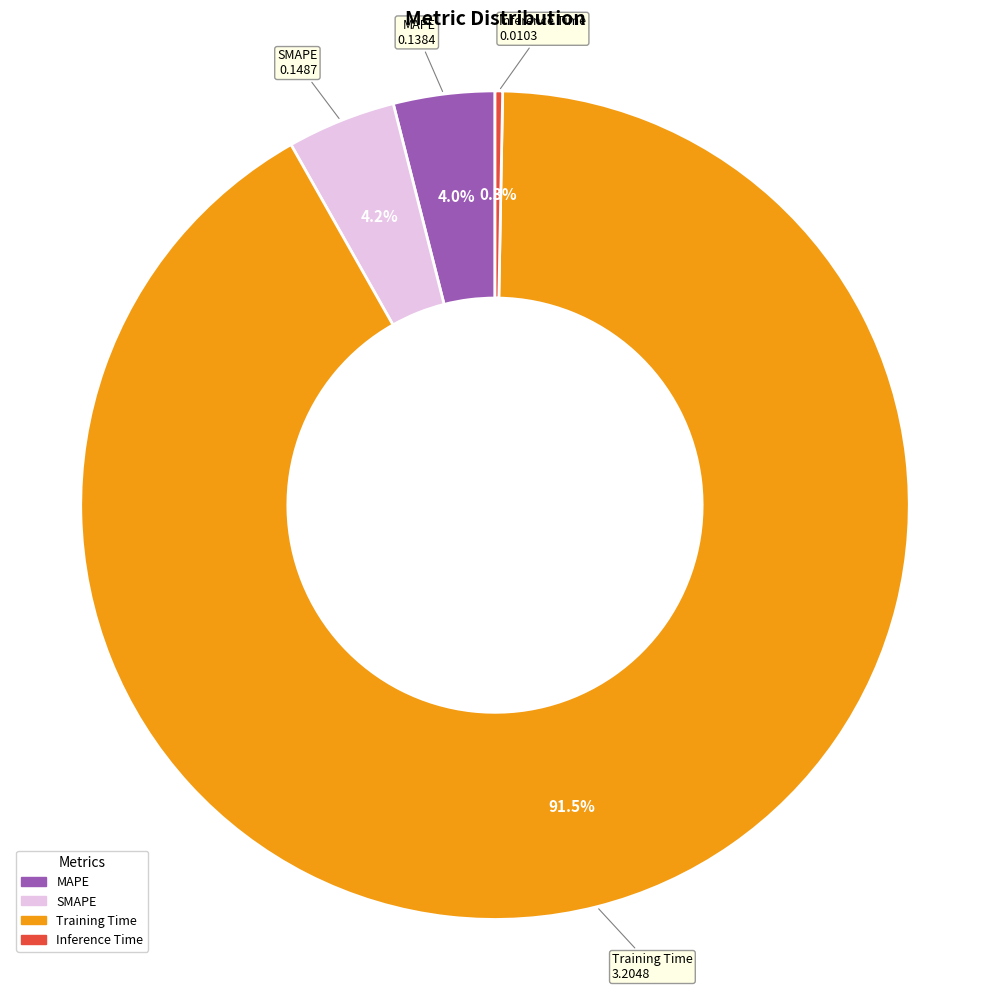

Which slice is the smallest?

Inference Time